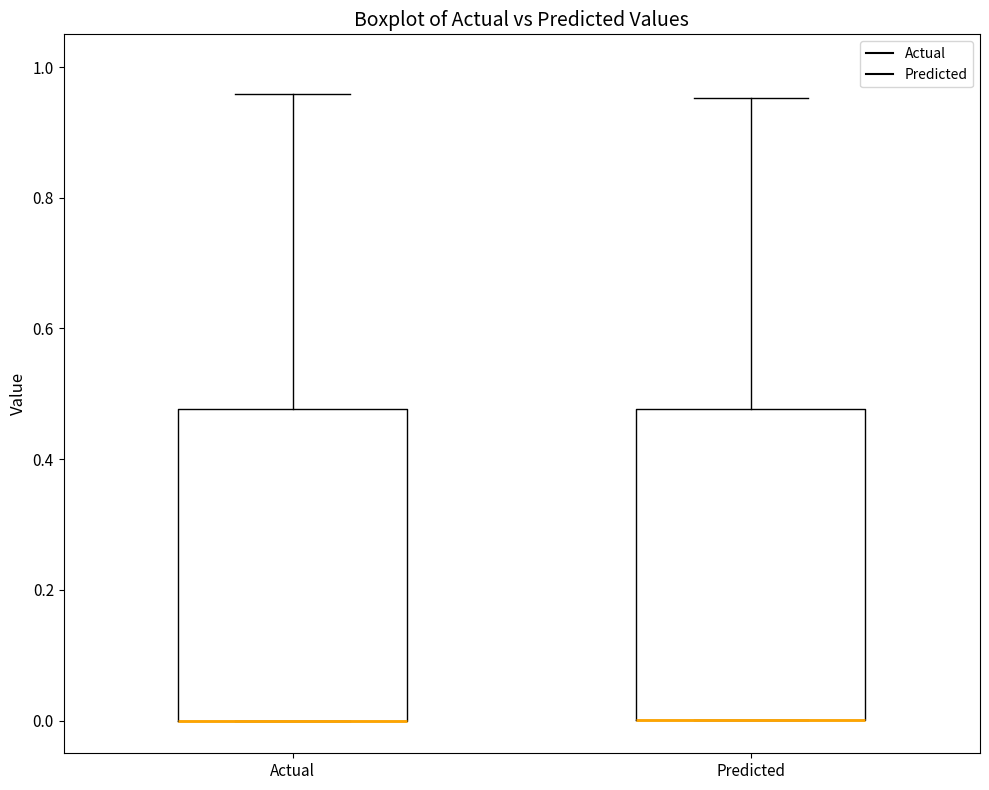

Reading left to right, transcribe this box plot: for each box, give where its median line is, the range the box spans, and where its two whiskers end, as read against the y-axis. The values are not printed on the chart, so give them approximately, as read against the axis.

Actual: median 0.00 (drawn on the box's lower edge), box 0.00 to 0.48, whiskers 0.00 to 0.96
Predicted: median 0.00 (drawn on the box's lower edge), box 0.00 to 0.48, whiskers 0.00 to 0.96